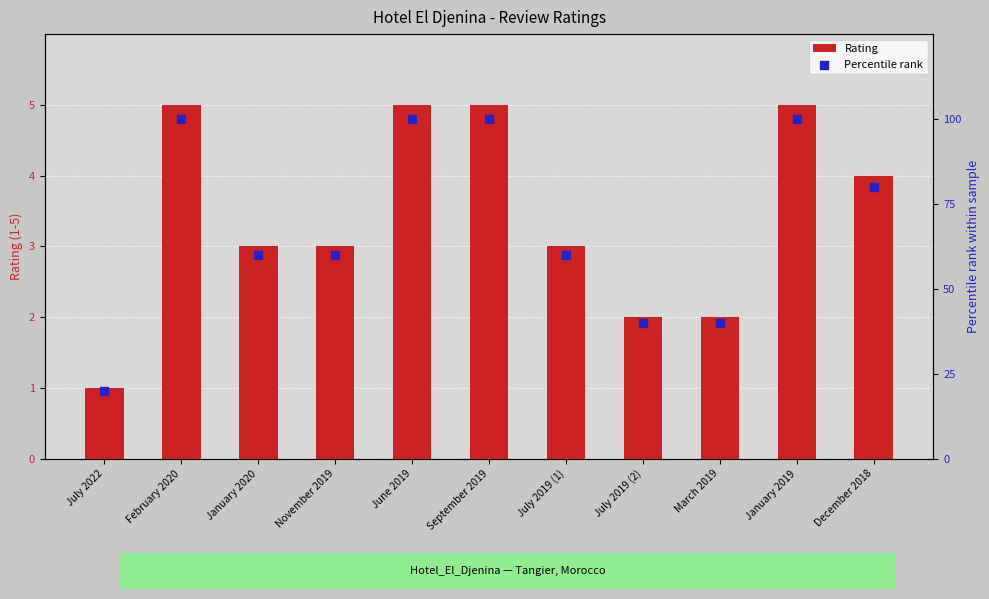

Which series contains the highest Y value?

Percentile rank